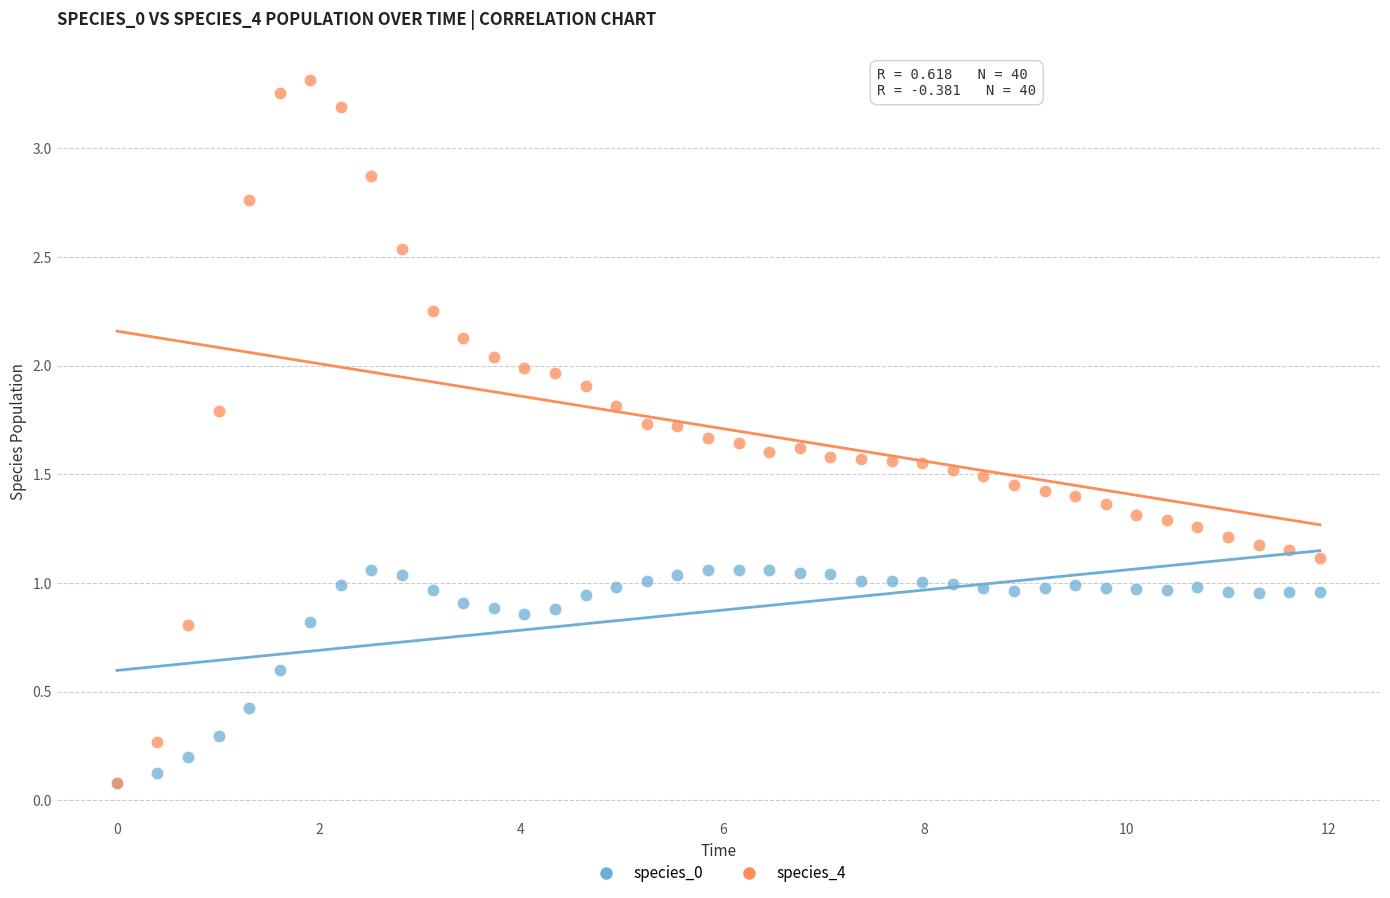

What are all the series names shown in the legend?

species_0, species_4